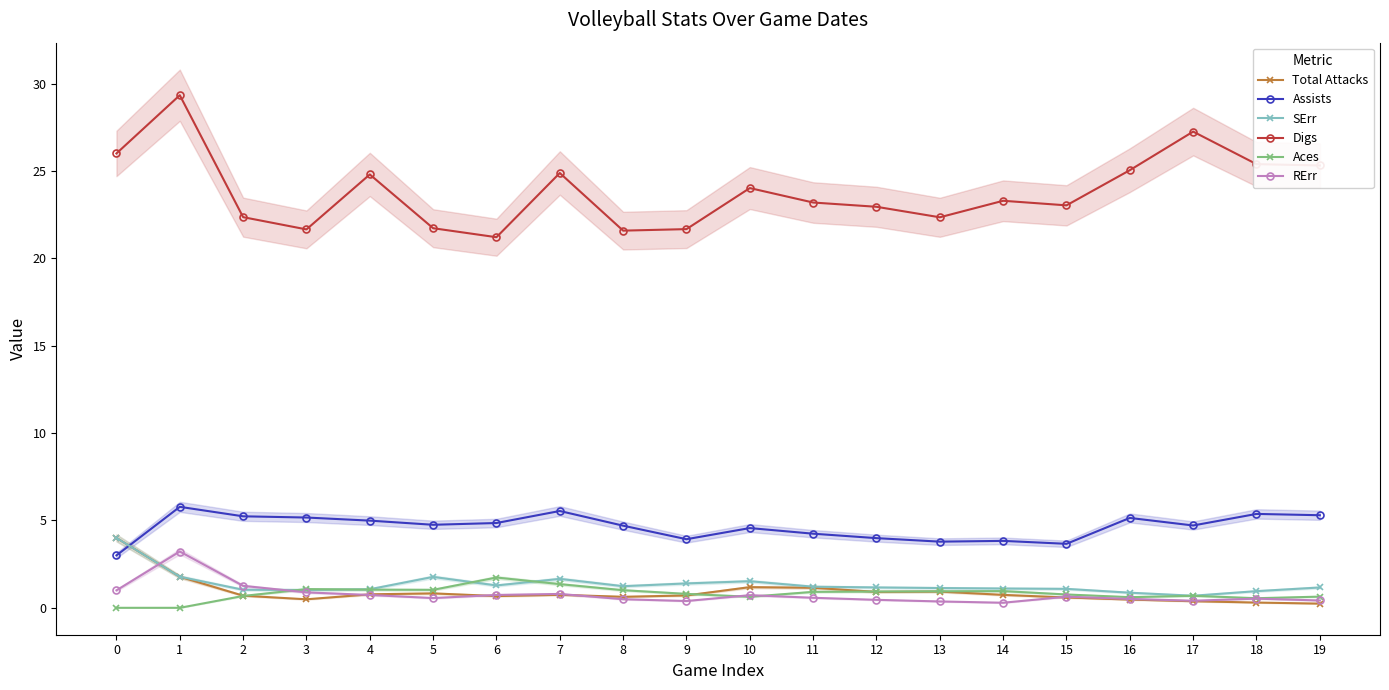

What are all the series names shown in the legend?

Total Attacks, Assists, SErr, Digs, Aces, RErr